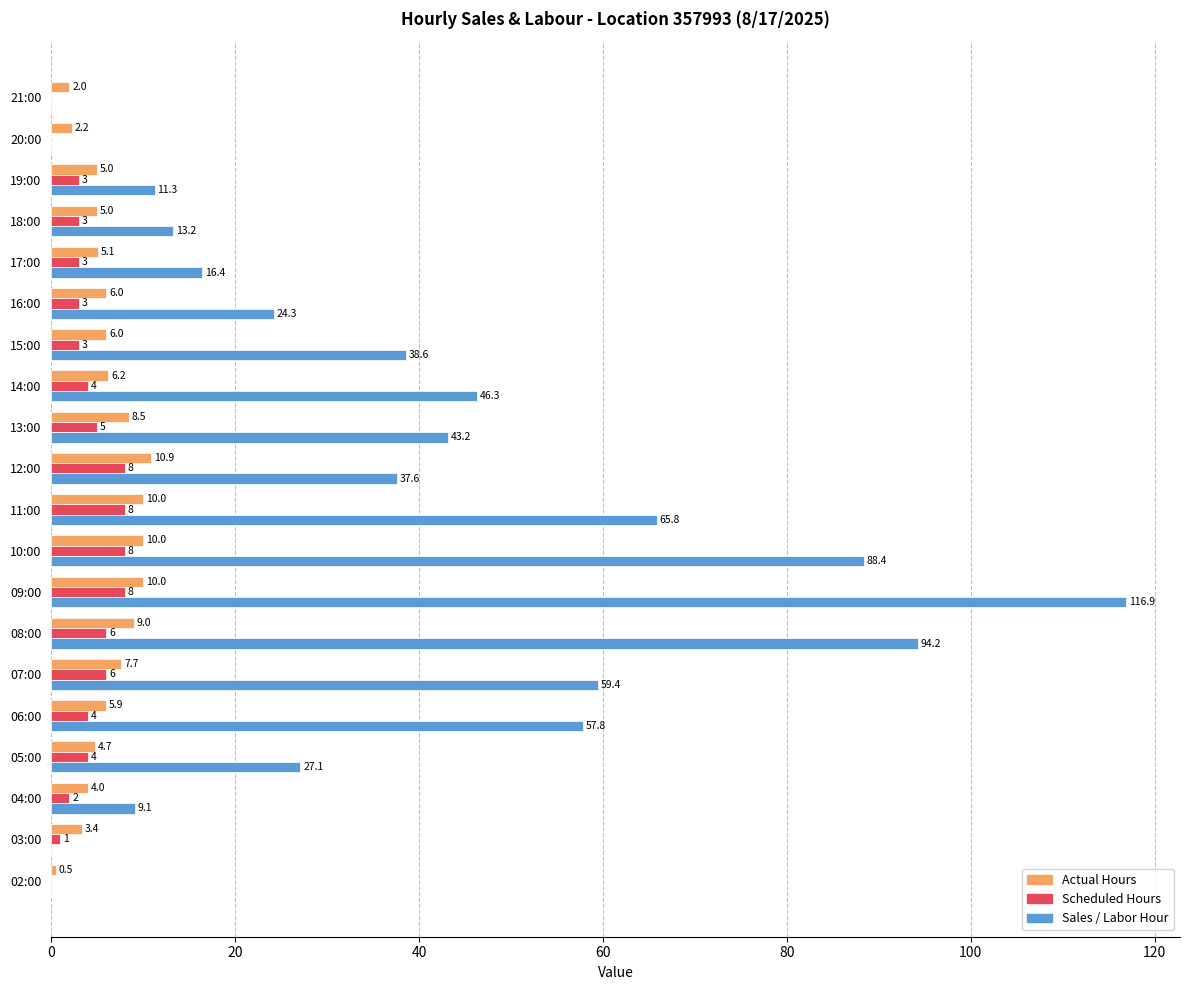

What is the maximum value for Sales / Labor Hour?

116.9